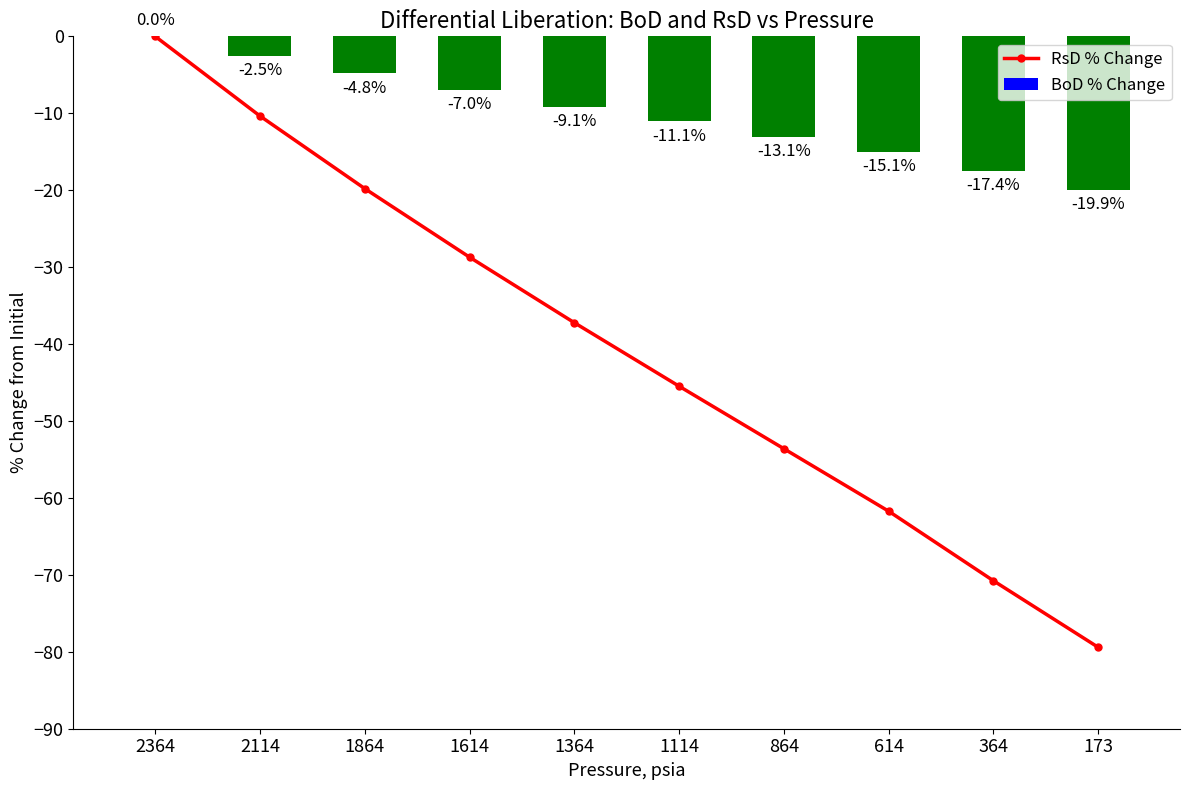

Between 1614 and 1114, which series saw the biggest shift?

RsD % Change